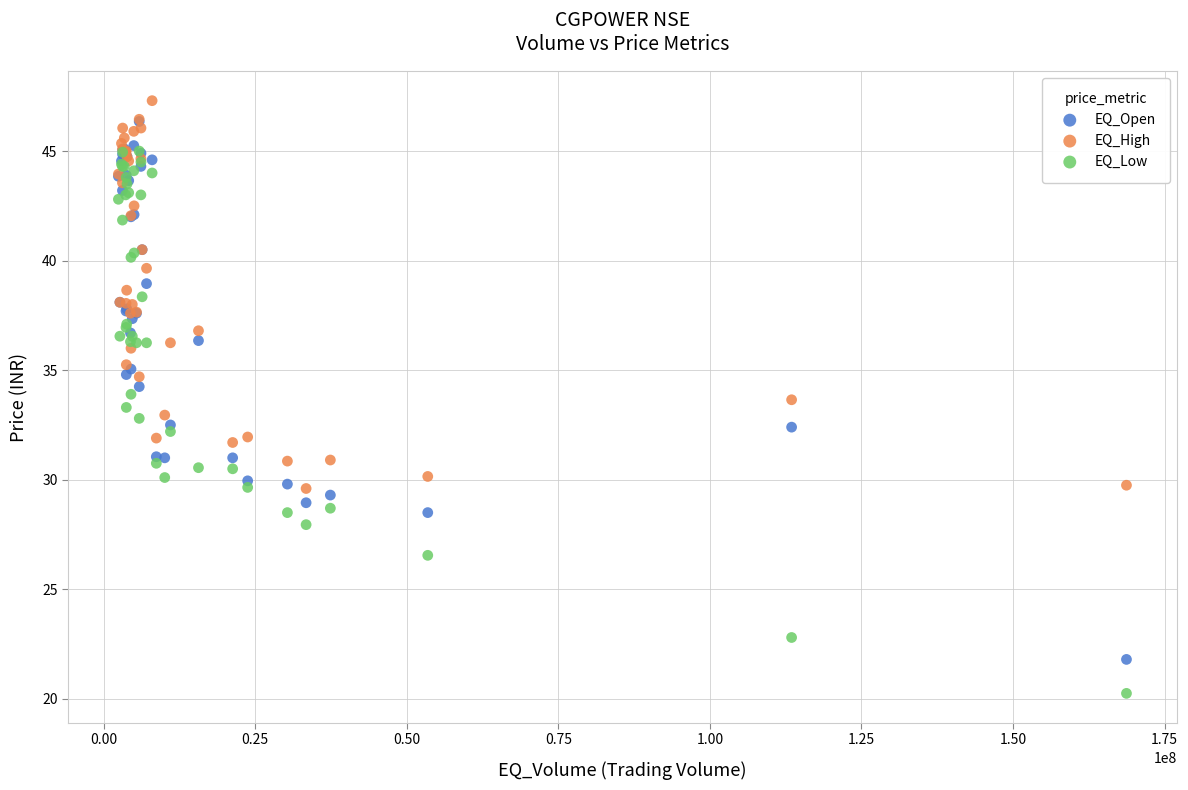

Which series reaches the maximum Y coordinate?

EQ_High